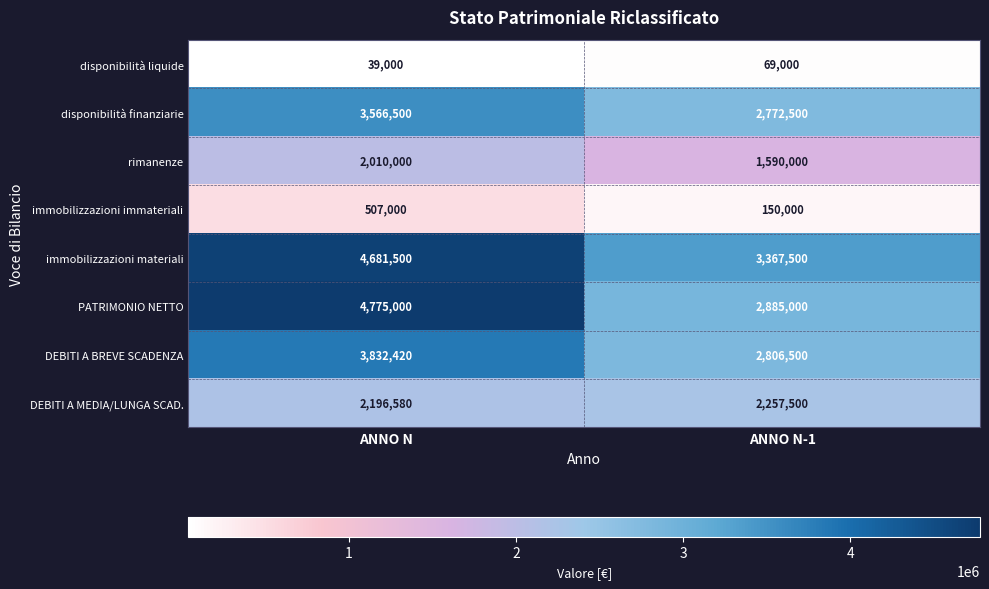

The value of immobilizzazioni immateriali at ANNO N-1 is 150000. True or false?

True